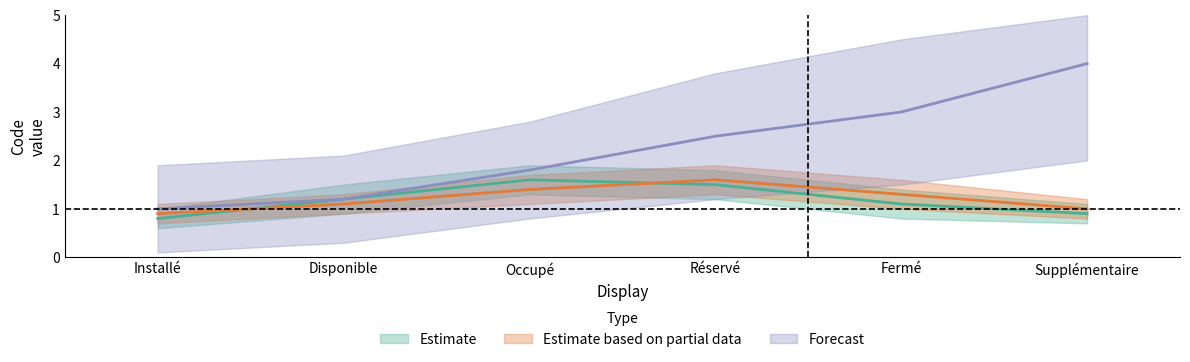

True or false: Estimate based on partial data and Forecast intersect in this chart.

False